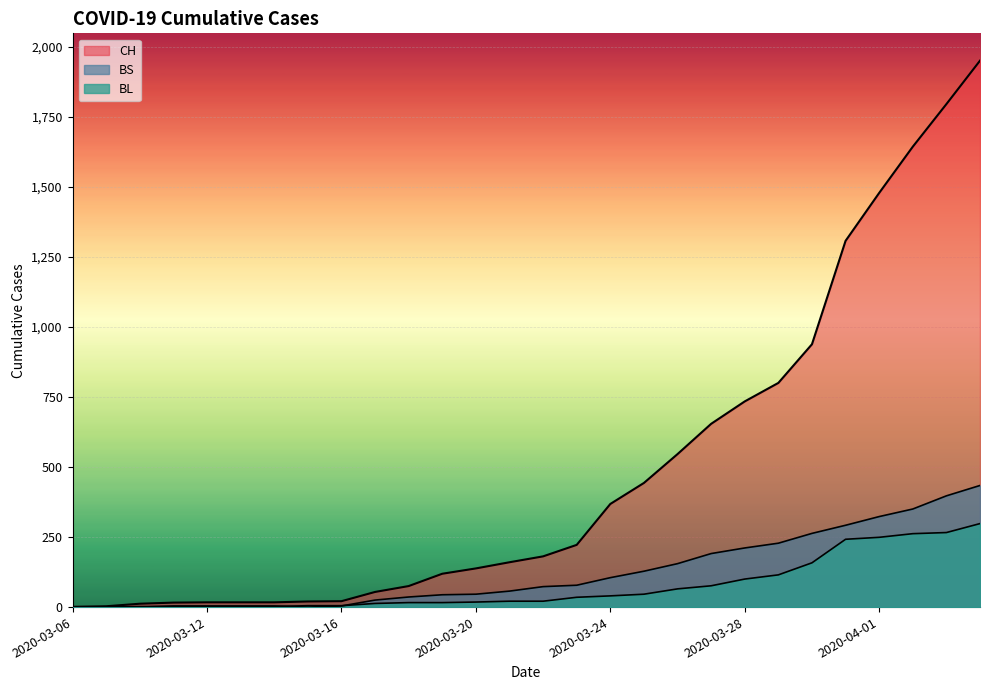

What is the average value of the CH series?

490